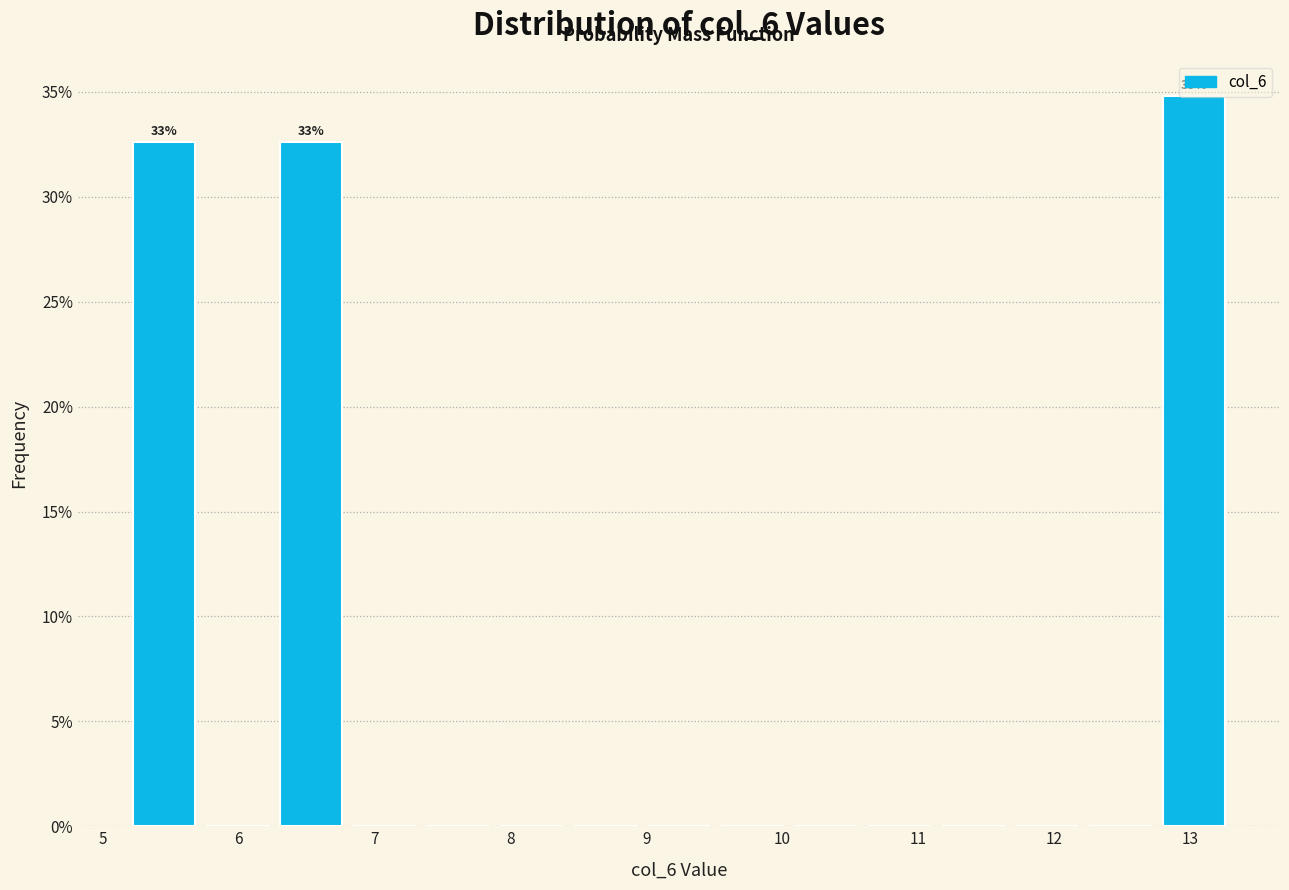

Over which range of the x-axis is the bar tallest?

12.8 to 13.3